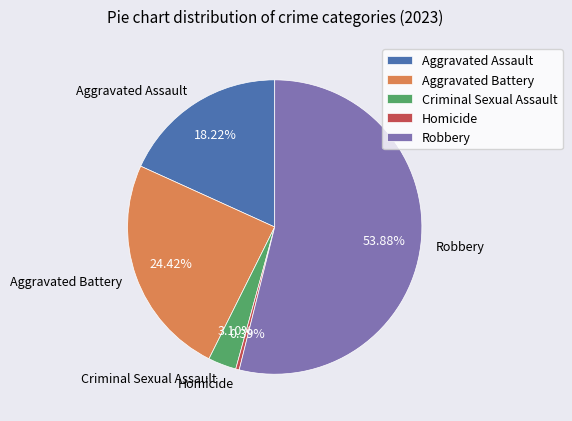

To the nearest percent, what percentage of the pie is Criminal Sexual Assault?

3%